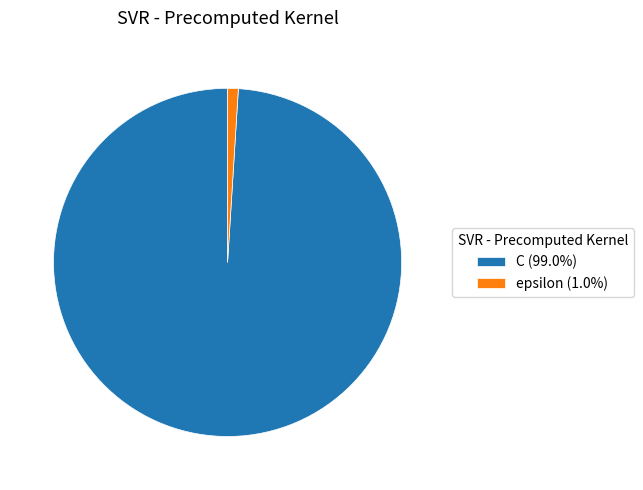

Is the sum of C (99.0%) and epsilon (1.0%) greater than half?

Yes